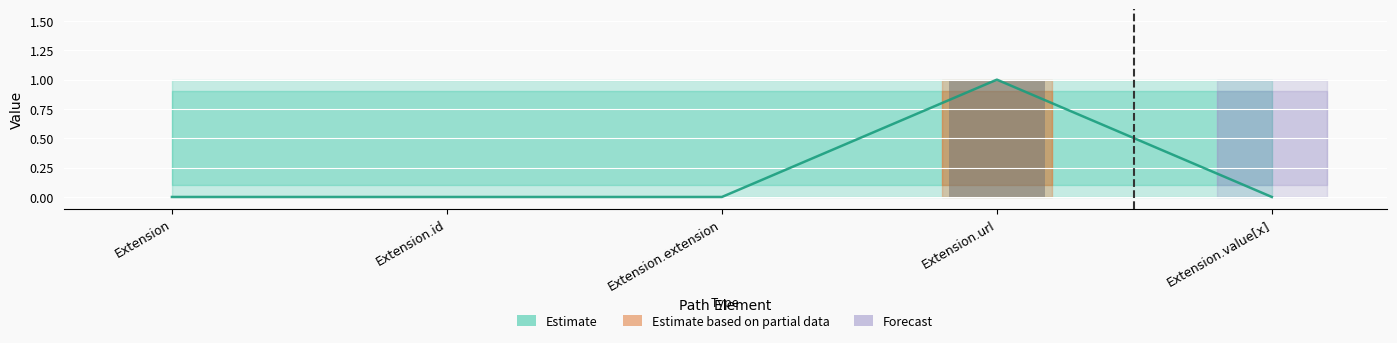

What is the sum of all Base Min values?

1